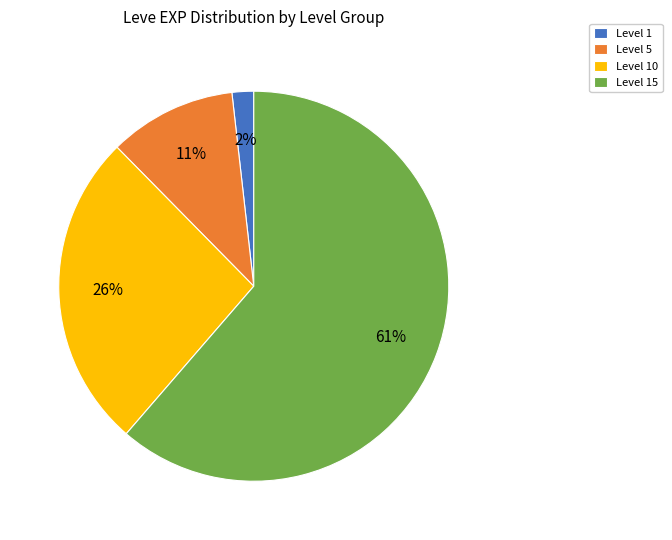

To the nearest percent, what is the combined percentage of Level 5 and Level 15?

72%